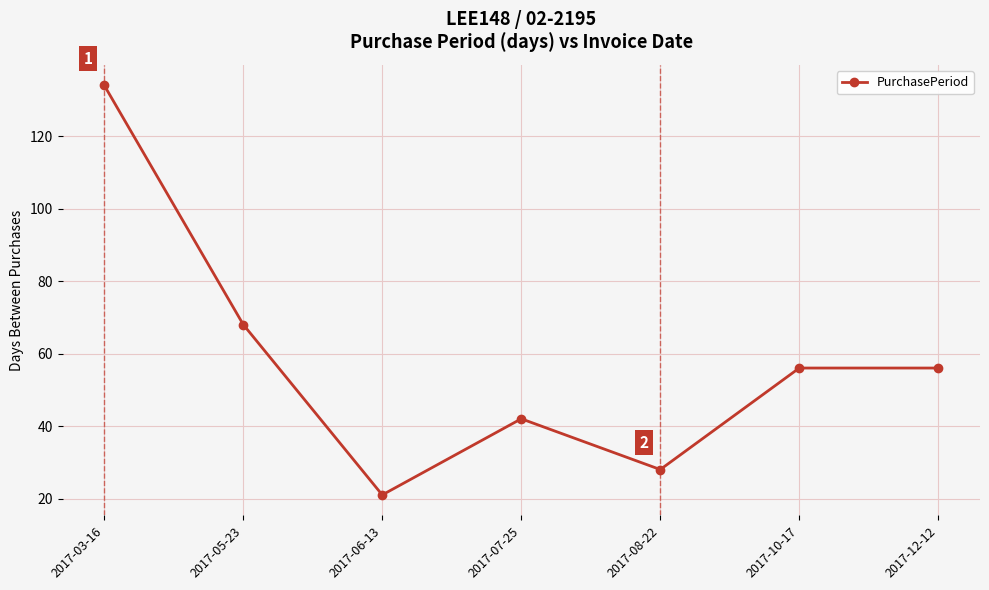

Reading left to right, list all the values displayed in this chart.

134	68	21	42	28	56	56